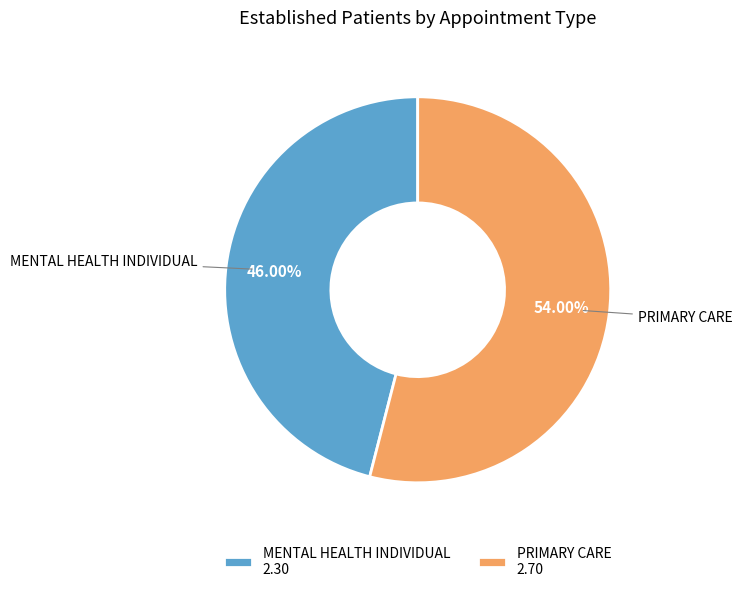

True or false: MENTAL HEALTH INDIVIDUAL accounts for 46% of the total.

True